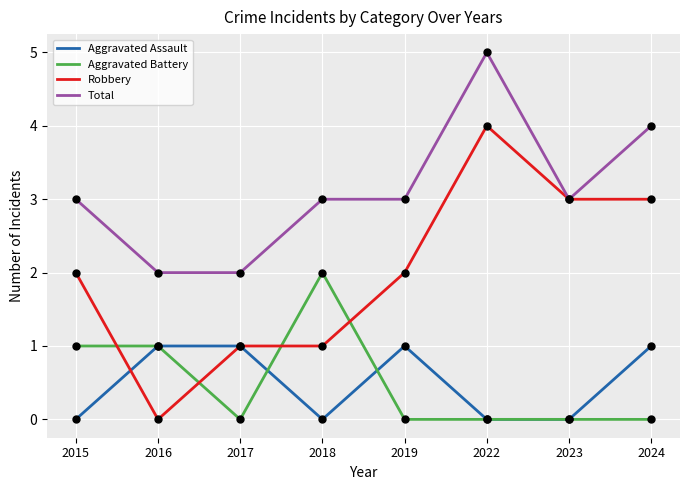

At which category is the sum across all series the highest?

2022